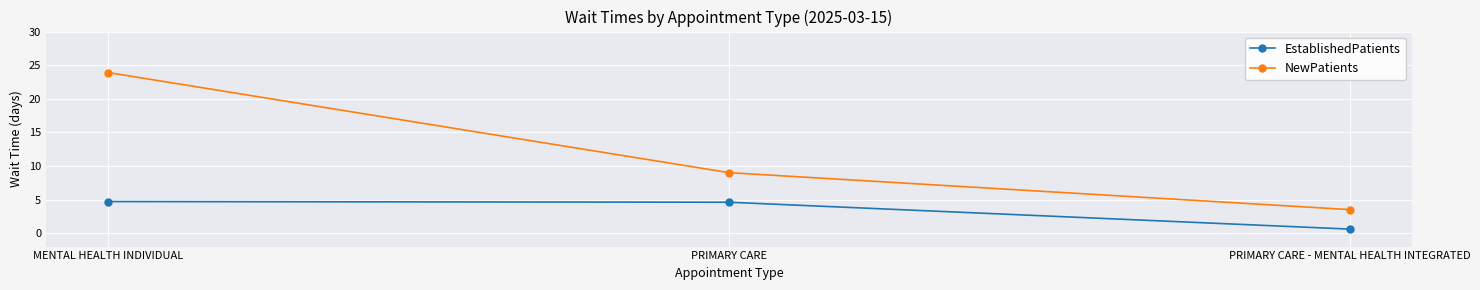

What is the minimum value for EstablishedPatients?

0.6